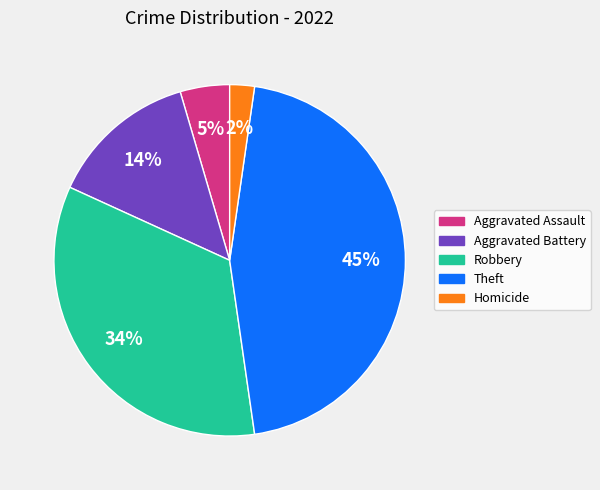

The Robbery slice represents 34% of the pie. True or false?

True